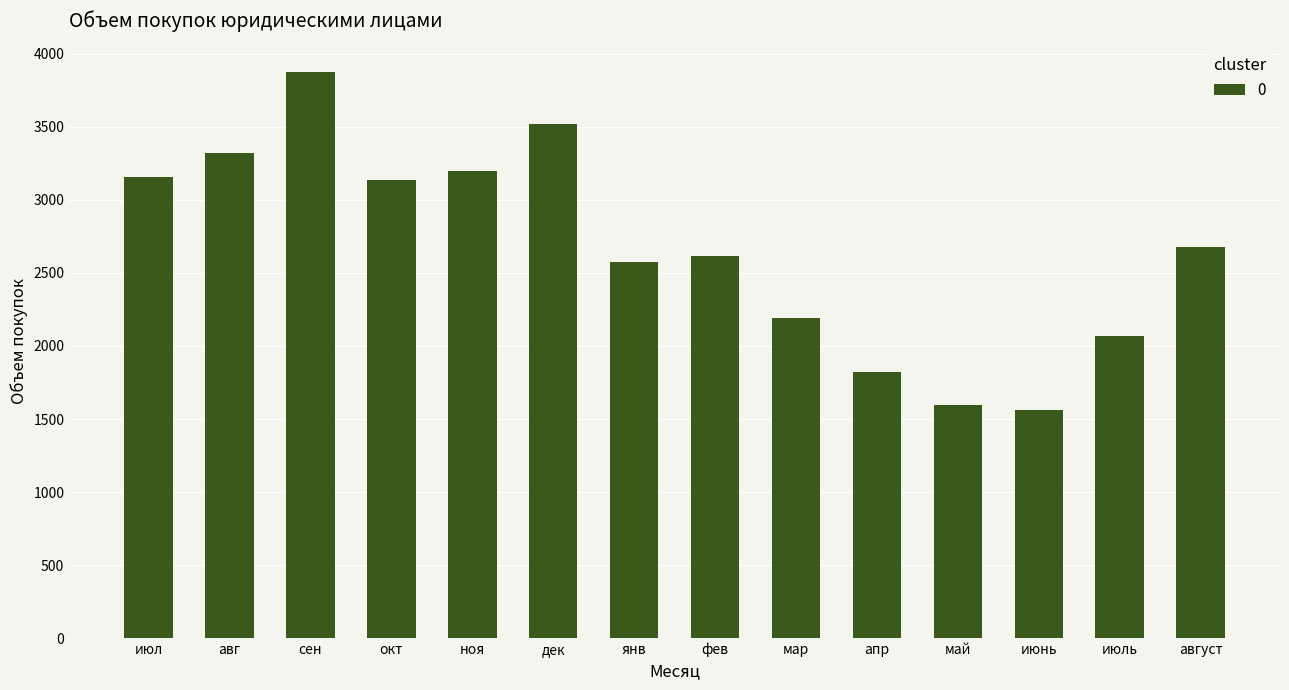

What is the difference between the second highest and second lowest values?

1924.8